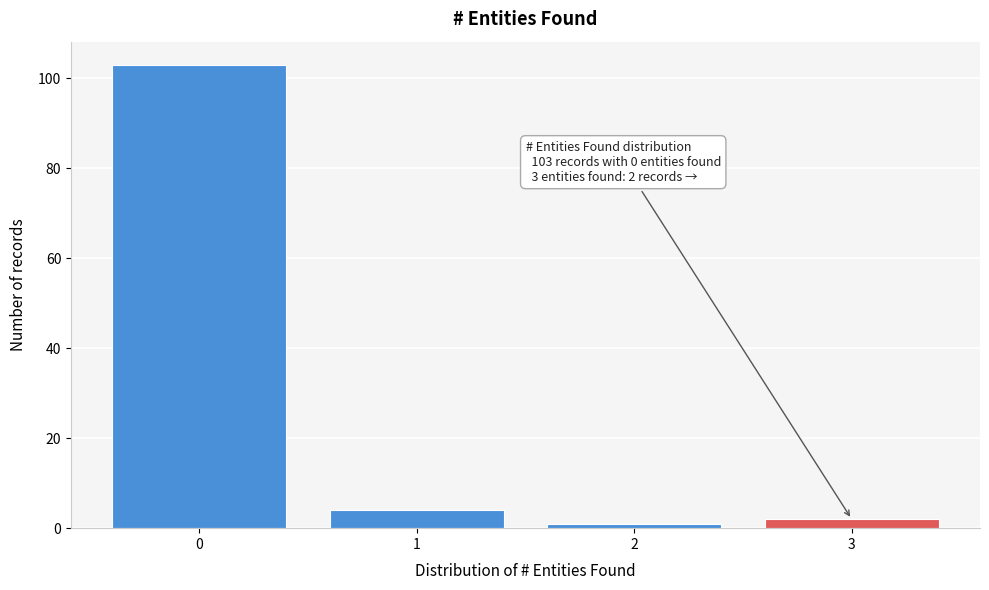

Which range on the x-axis has the tallest bar?

-0.5 to 0.5